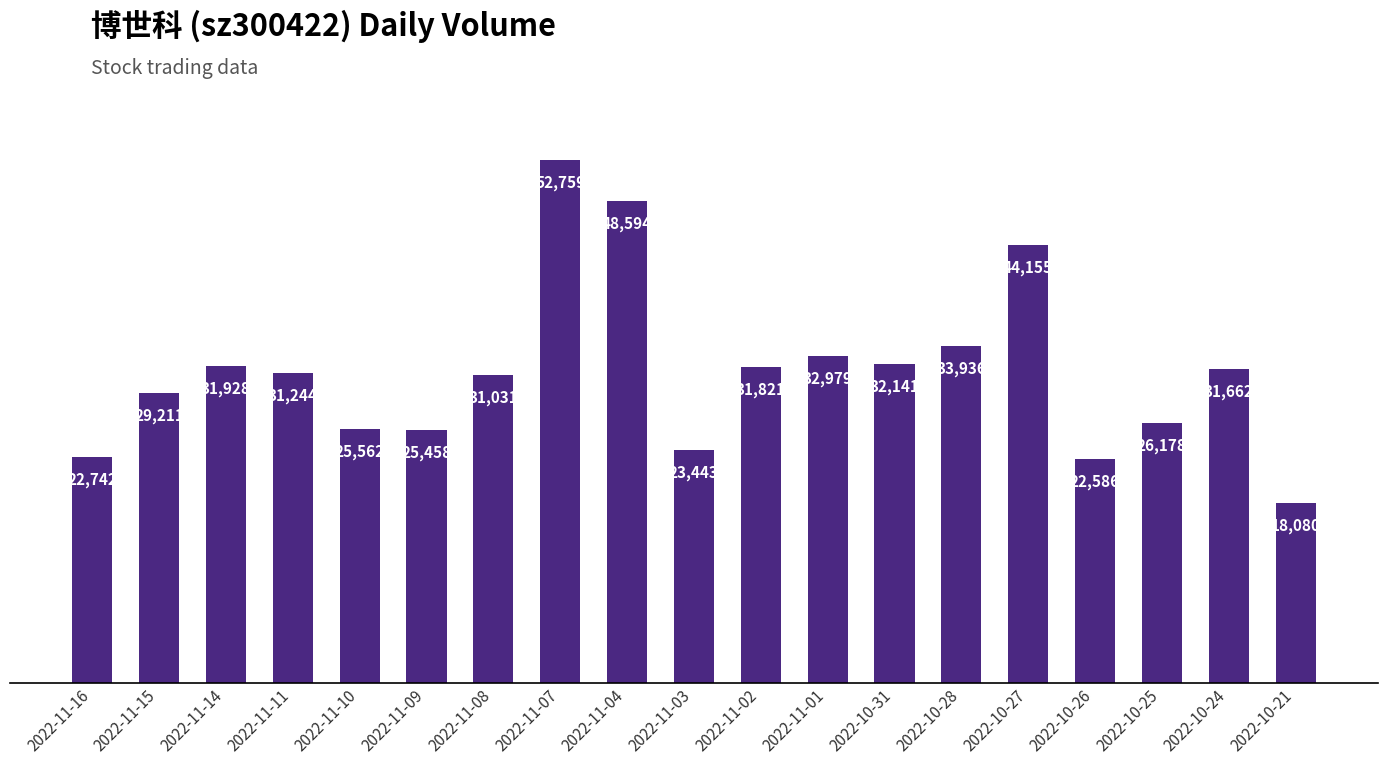

What is the greatest value displayed?

52759